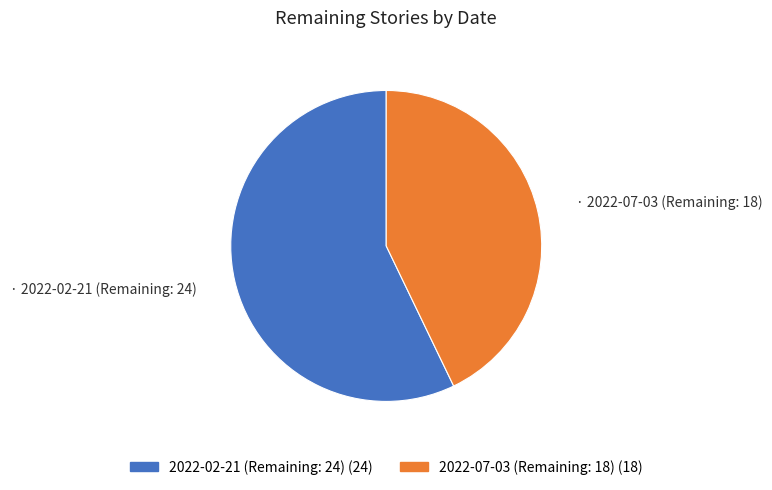

Rank the categories by value from lowest to highest.

2022-07-03 (Remaining: 18), 2022-02-21 (Remaining: 24)